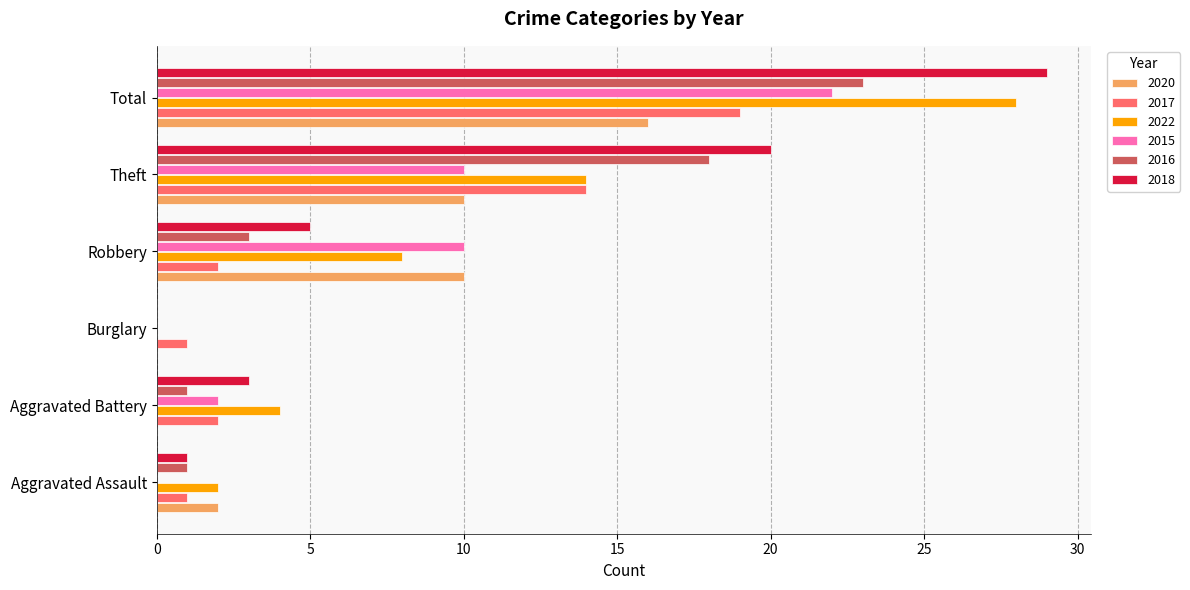

Which series has the largest range (max minus min)?

2018